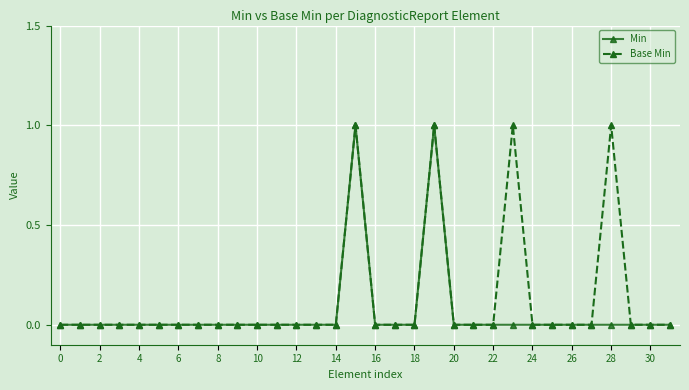

True or false: Base Min has more than 1 interior local peaks.

True